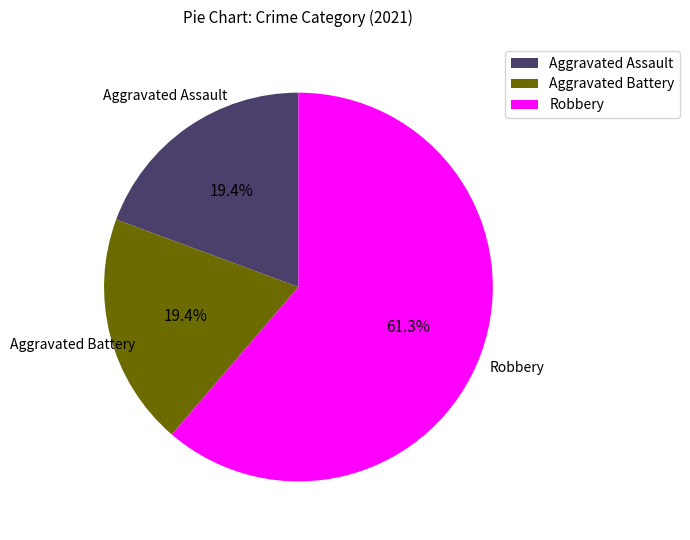

Combined, what portion of the pie is Aggravated Assault and Robbery?

80.6%